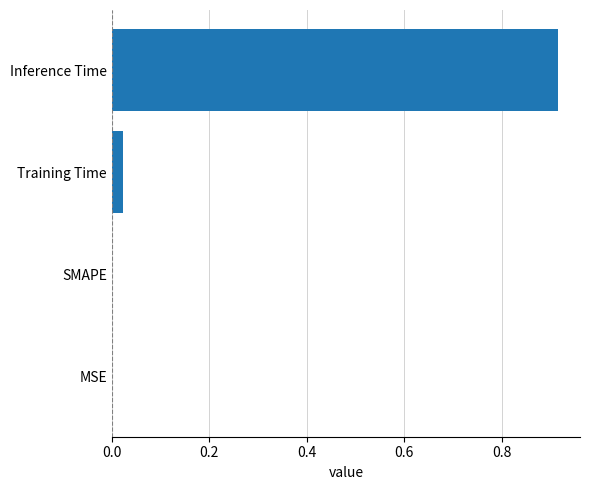

True or false: the data shows 0.0 at SMAPE.

True